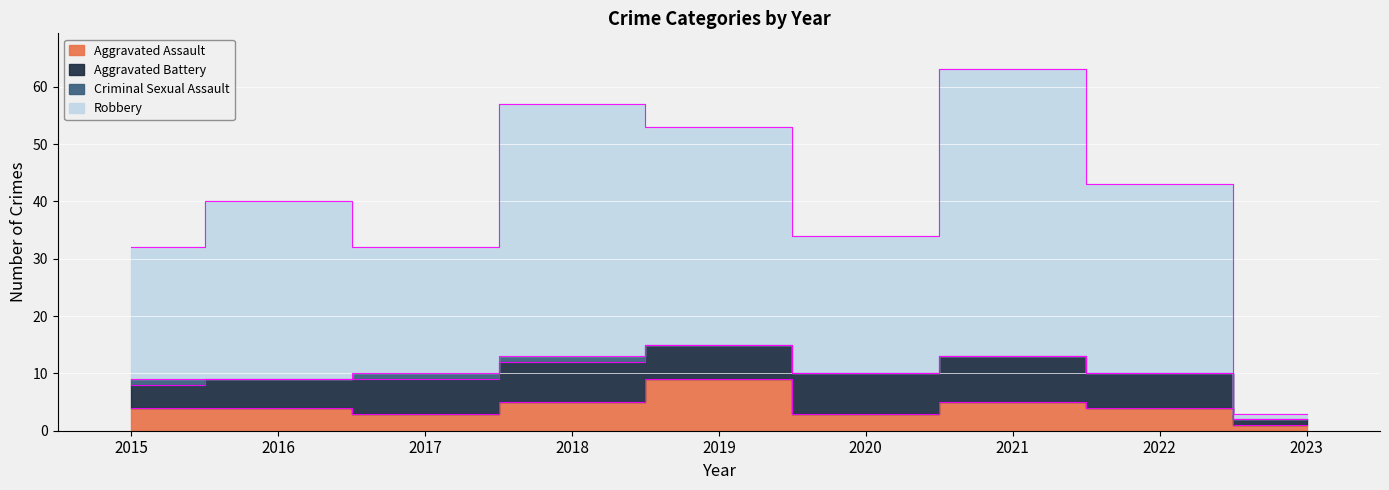

At which label does Aggravated Assault first exceed 4?

2018